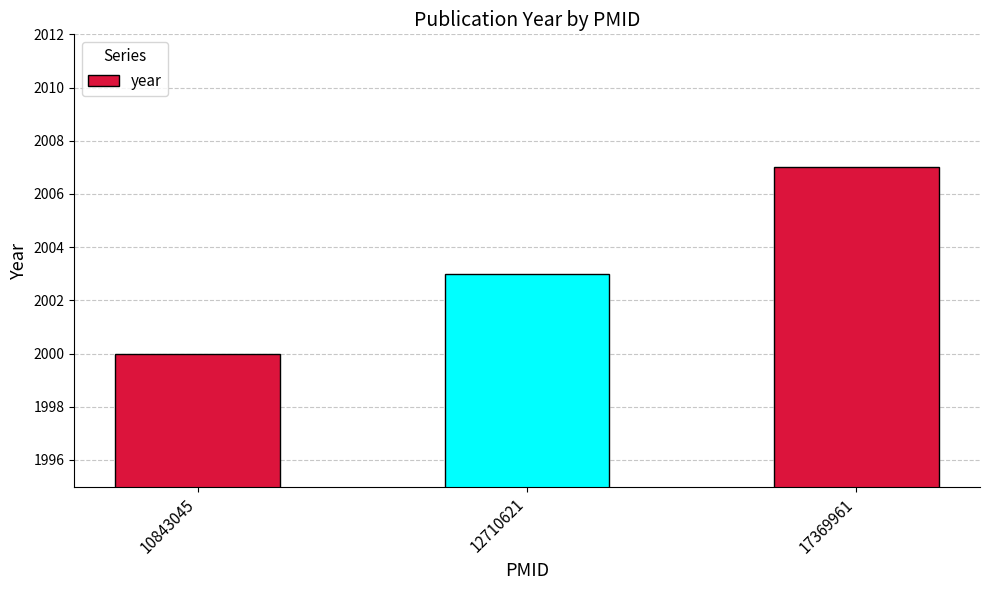

What is the average value?

2003